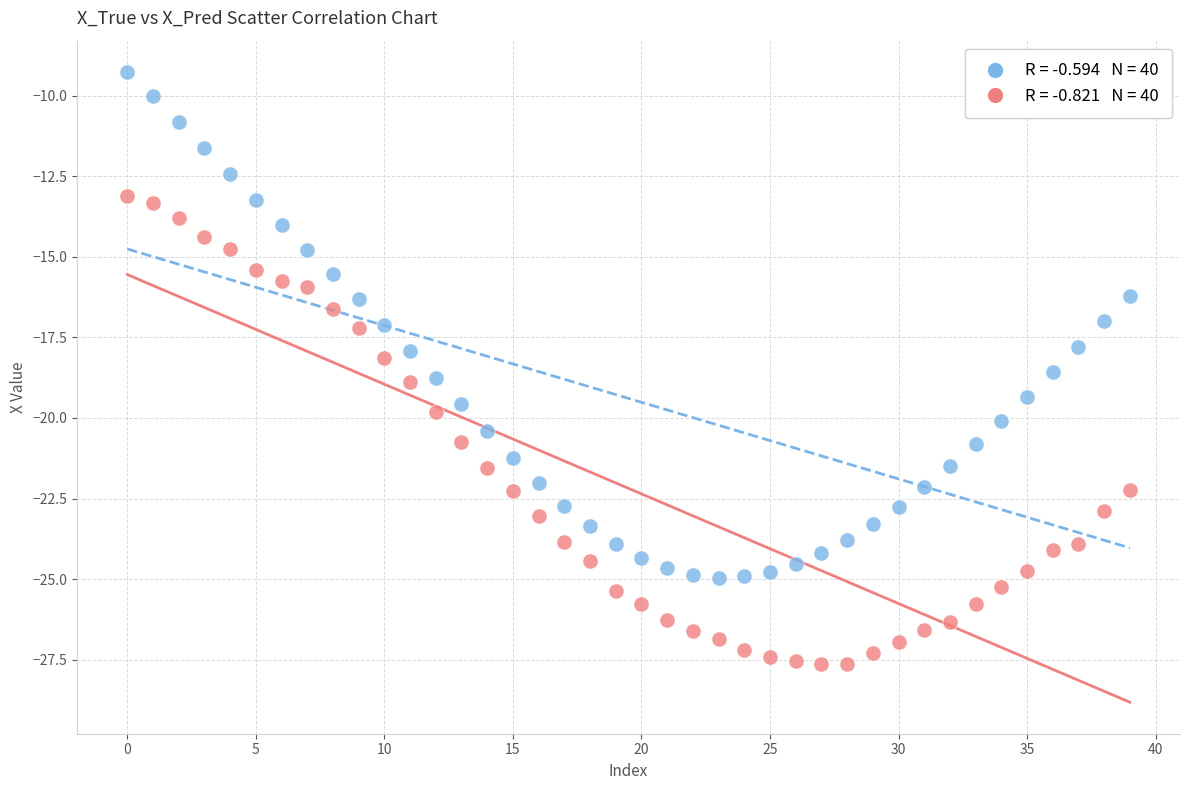

Across all data points, what is the range of Y values (max minus min)?

18.4